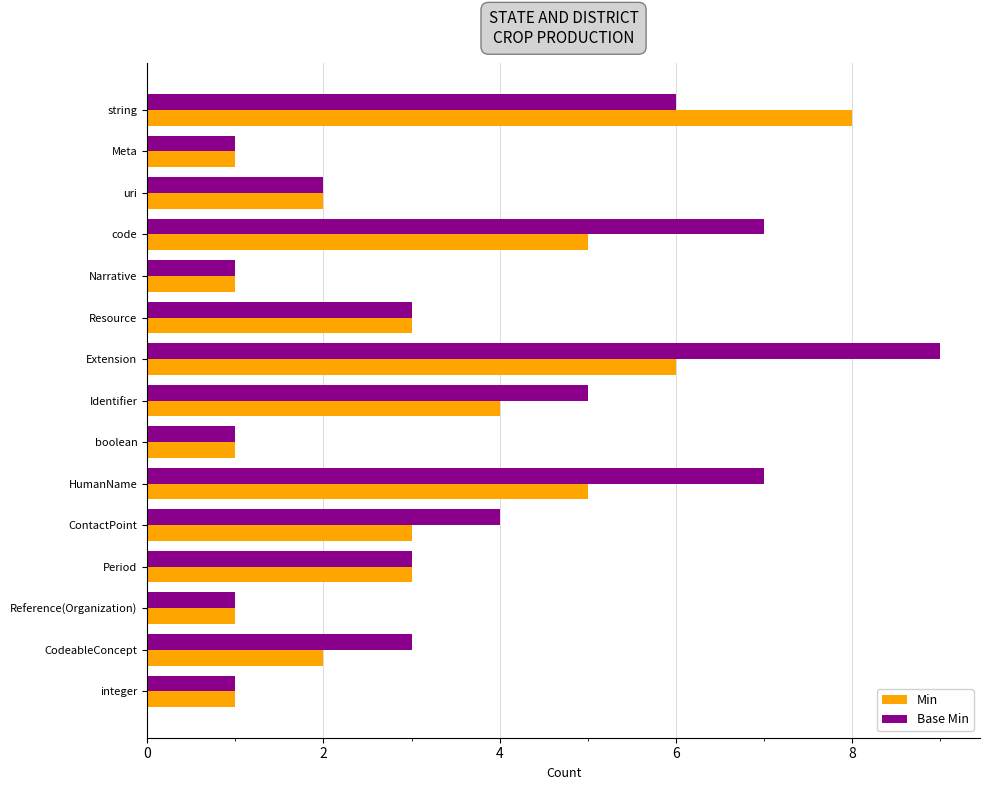

The value of Min at boolean is 1. True or false?

True